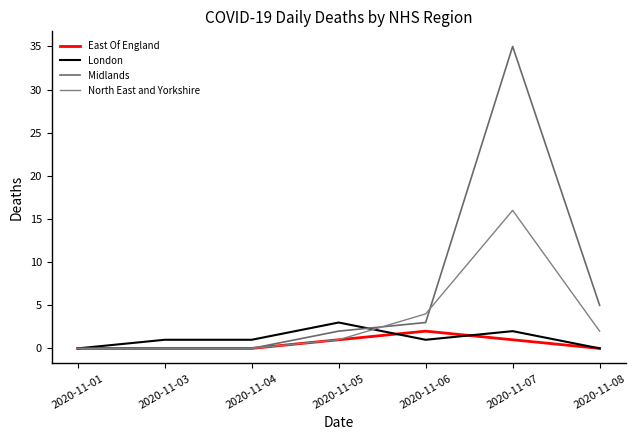

What is the average value of the Midlands series?

6